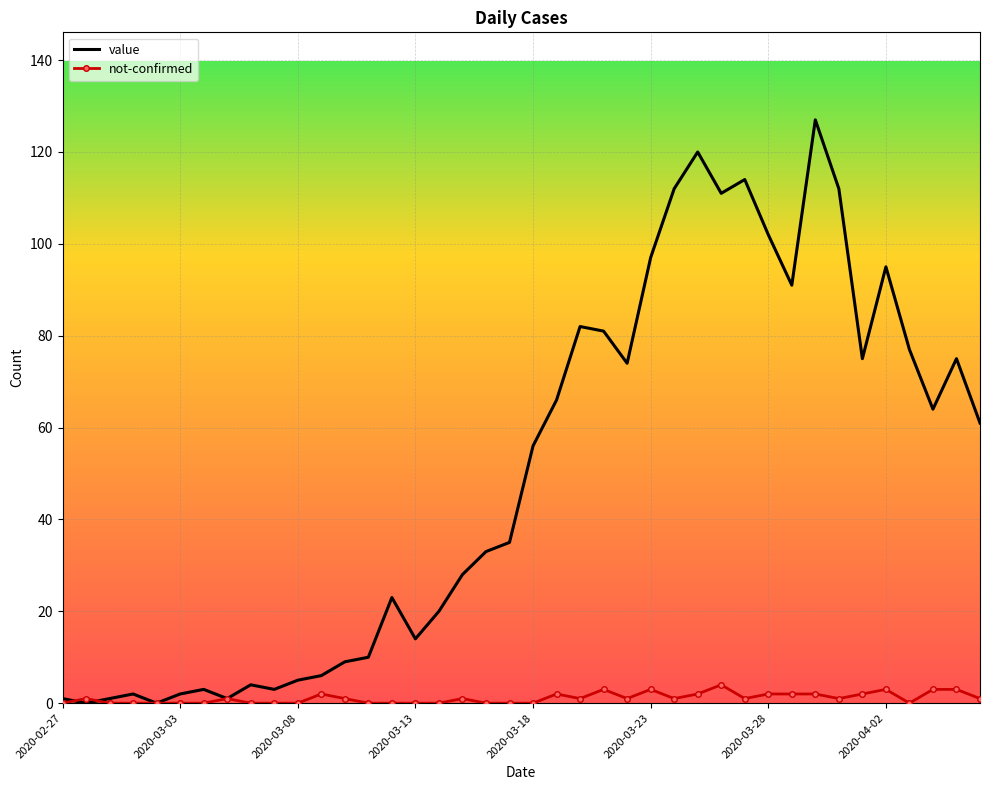

Which series has the widest spread of values?

value